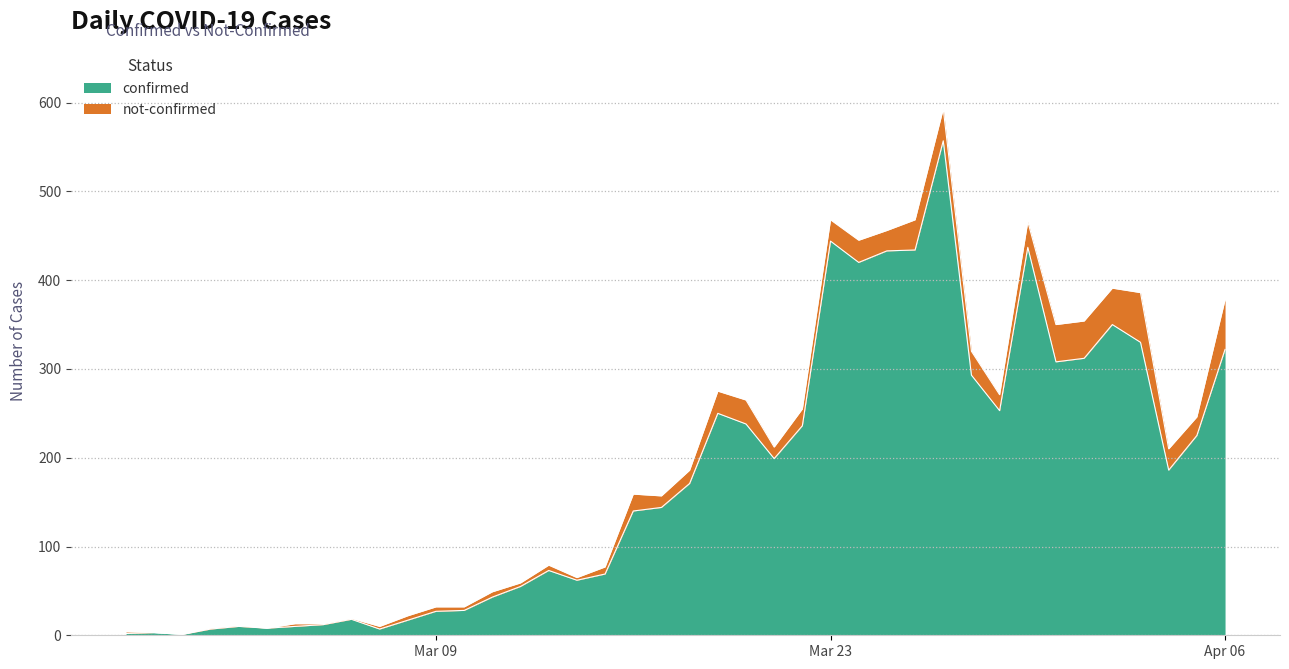

What is the average value?

178